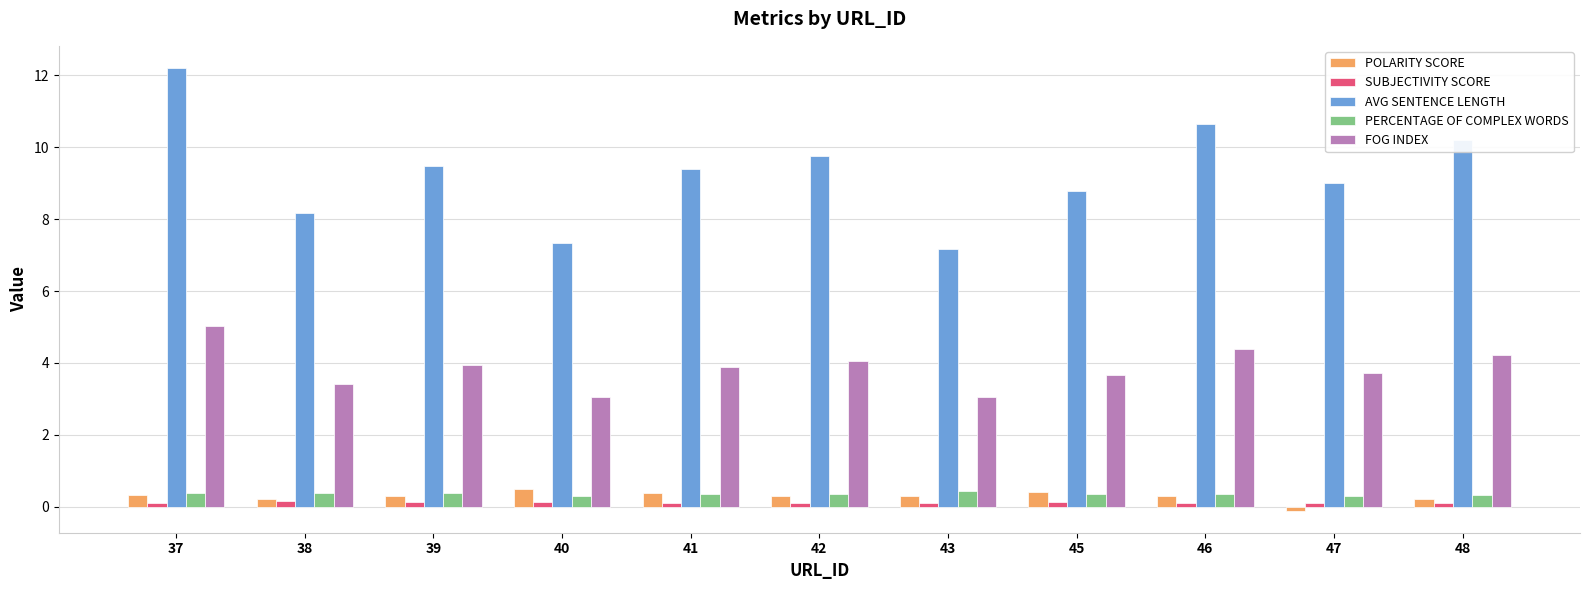

How many groups of bars are there?

11